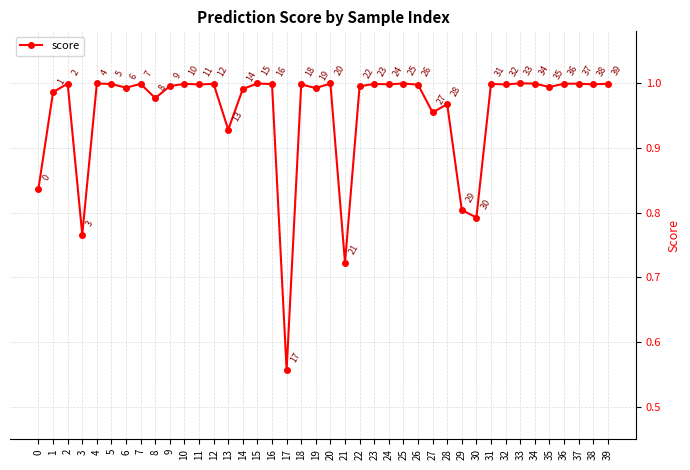

Between 38 and 0, which is larger?

38